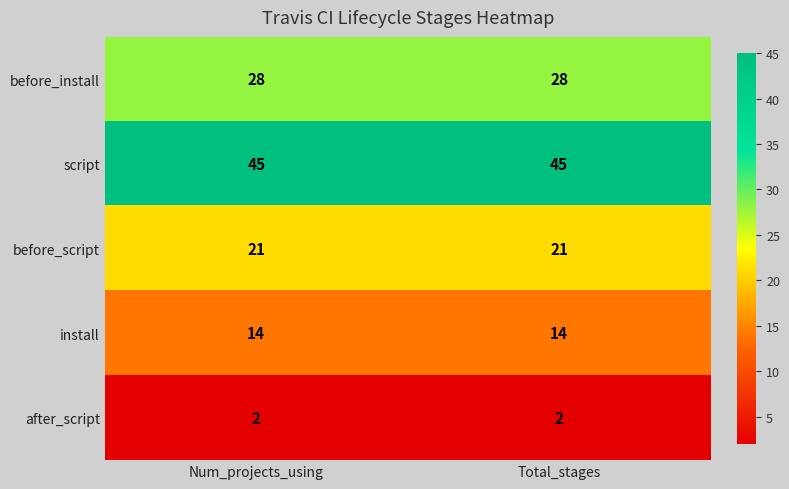

At how many categories does at least one series exceed 9?

2